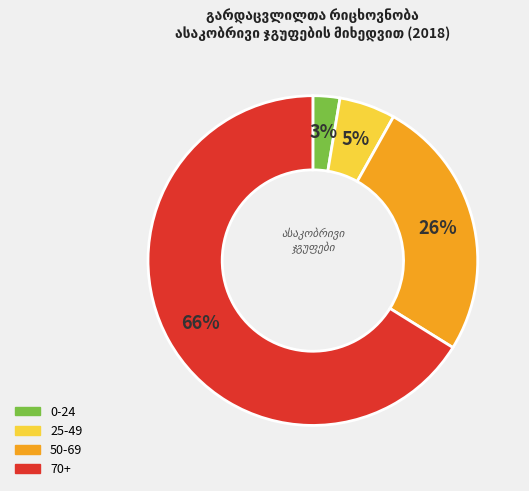

To the nearest percent, what is the combined percentage of 50-69 and 70+?

92%